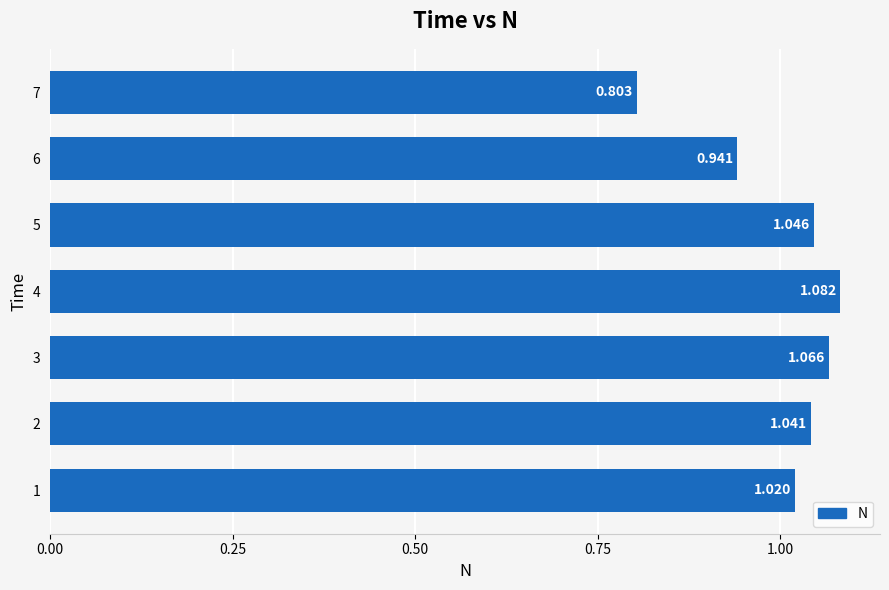

How many bars are there in total?

7